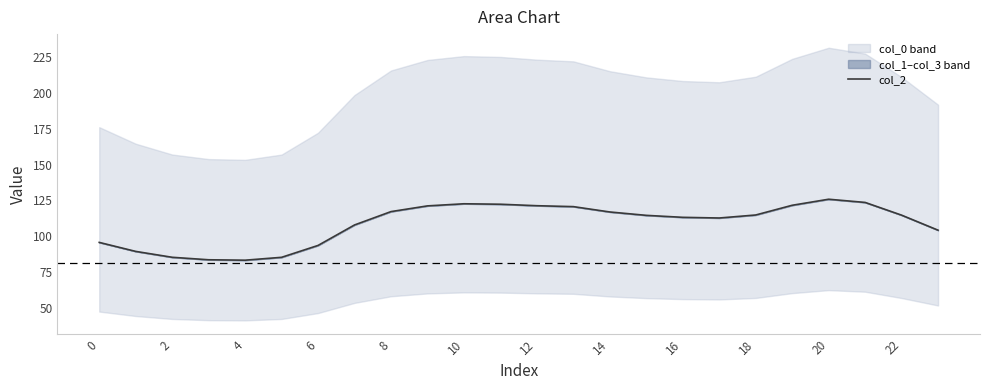

The col_2 series shows 121.4 at 12. True or false?

True